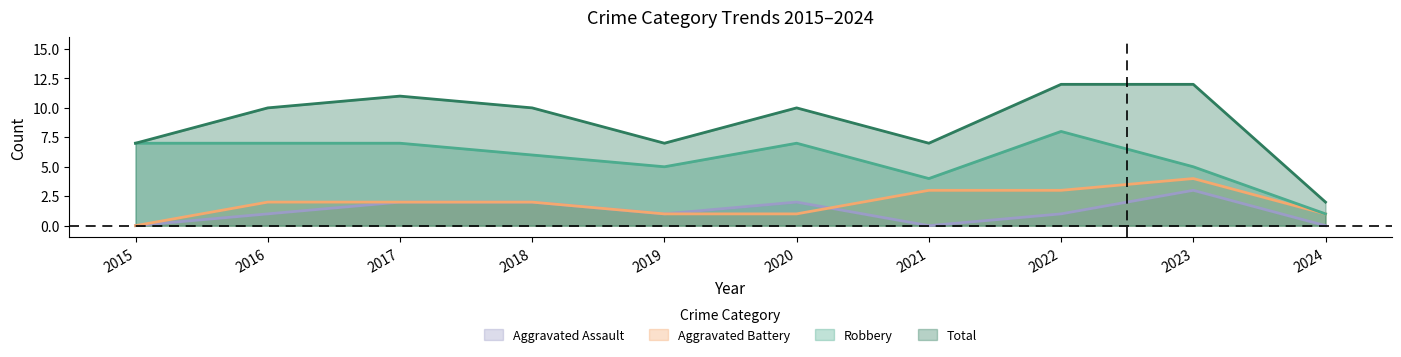

What is the sum of all Total values?

88